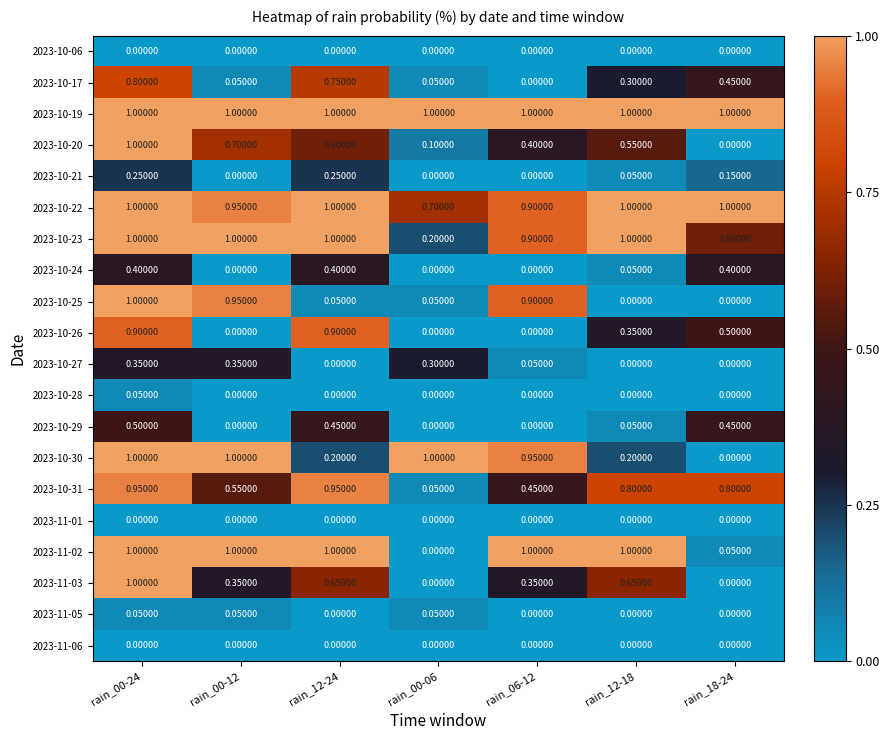

Is the value of 2023-11-02 at rain_18-24 greater than the value of 2023-10-27 at rain_00-06?

No